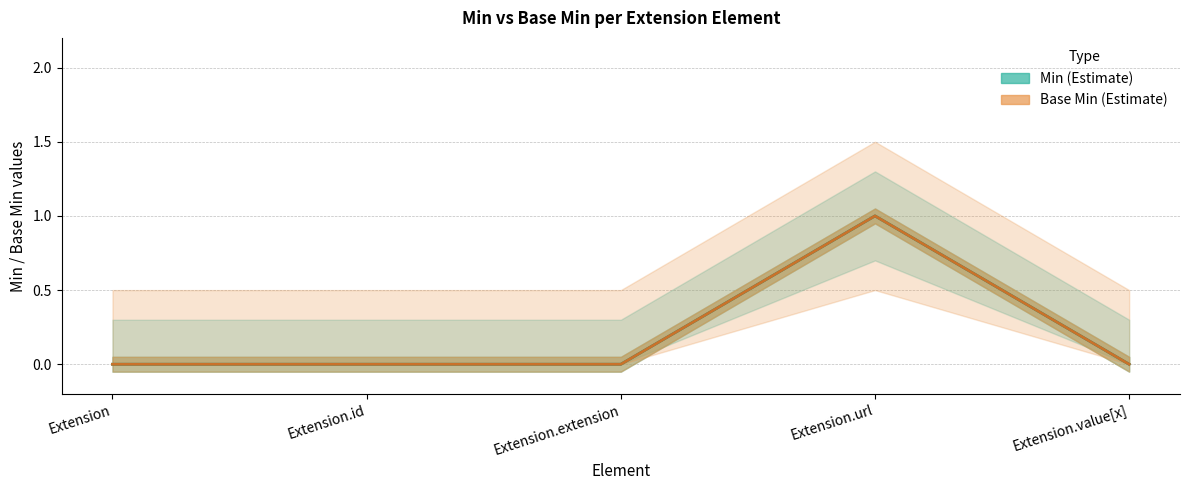

Which series changed the most between Extension and Extension.url?

Min